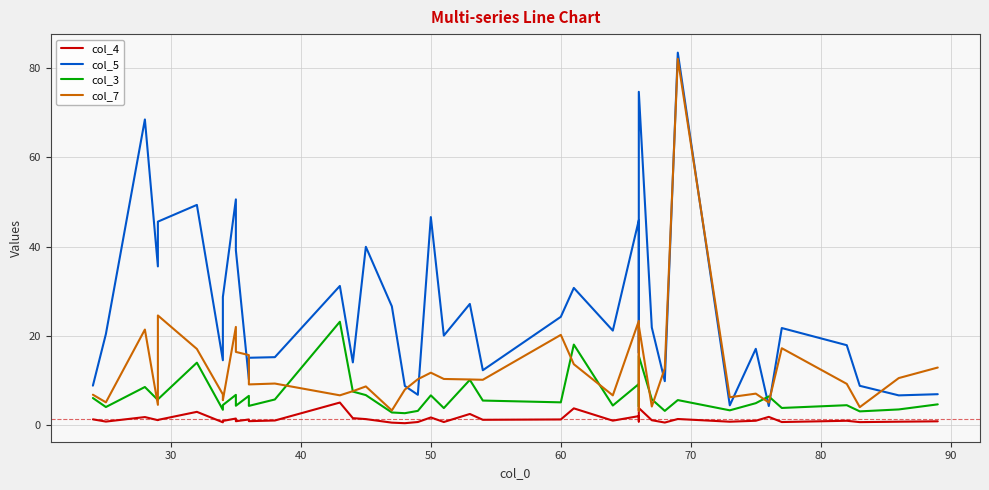

Reading left to right, extract all data points from this chart.

col_4: 1.3	0.8	1.8	1.1	1.2	3.0	0.7	1.0	1.5	0.9	1.3	0.9	1.1	5.1	1.6	1.4	0.6	0.5	0.7	1.8	0.7	2.5	1.2	1.3	3.8	1.0	2.1	0.8	3.9	1.1	0.6	1.4	0.8	1.0	1.9	0.7	1.0	0.7	0.8	0.9
col_5: 8.9	20.4	68.5	35.6	45.6	49.4	14.6	28.8	50.6	39.2	10.3	15.1	15.3	31.2	14.1	40.0	26.6	8.8	6.8	46.6	20.1	27.2	12.3	24.3	30.8	21.2	46.0	16.2	74.7	21.9	9.9	83.5	4.5	17.1	4.3	21.8	17.9	8.8	6.7	7.0
col_3: 6.1	4.1	8.6	5.7	5.8	14.0	3.5	4.5	6.8	4.4	6.6	4.3	5.8	23.2	7.6	6.8	2.9	2.7	3.2	6.7	3.9	10.2	5.5	5.1	18.1	4.4	9.2	4.2	15.5	5.8	3.2	5.6	3.4	5.0	6.5	3.9	4.5	3.1	3.5	4.7
col_7: 6.8	5.1	21.4	4.6	24.6	17.1	6.9	5.6	22.0	16.4	15.7	9.2	9.3	6.7	7.6	8.7	3.3	8.0	10.3	11.8	10.4	10.3	10.2	20.3	13.7	6.7	23.4	3.3	22.3	4.2	12.8	82.1	6.3	7.1	5.1	17.3	9.3	4.1	10.6	12.9